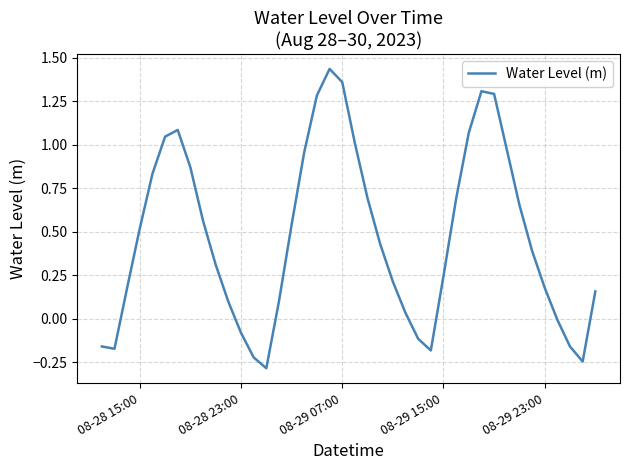

What is the minimum value shown in the chart?

-0.3